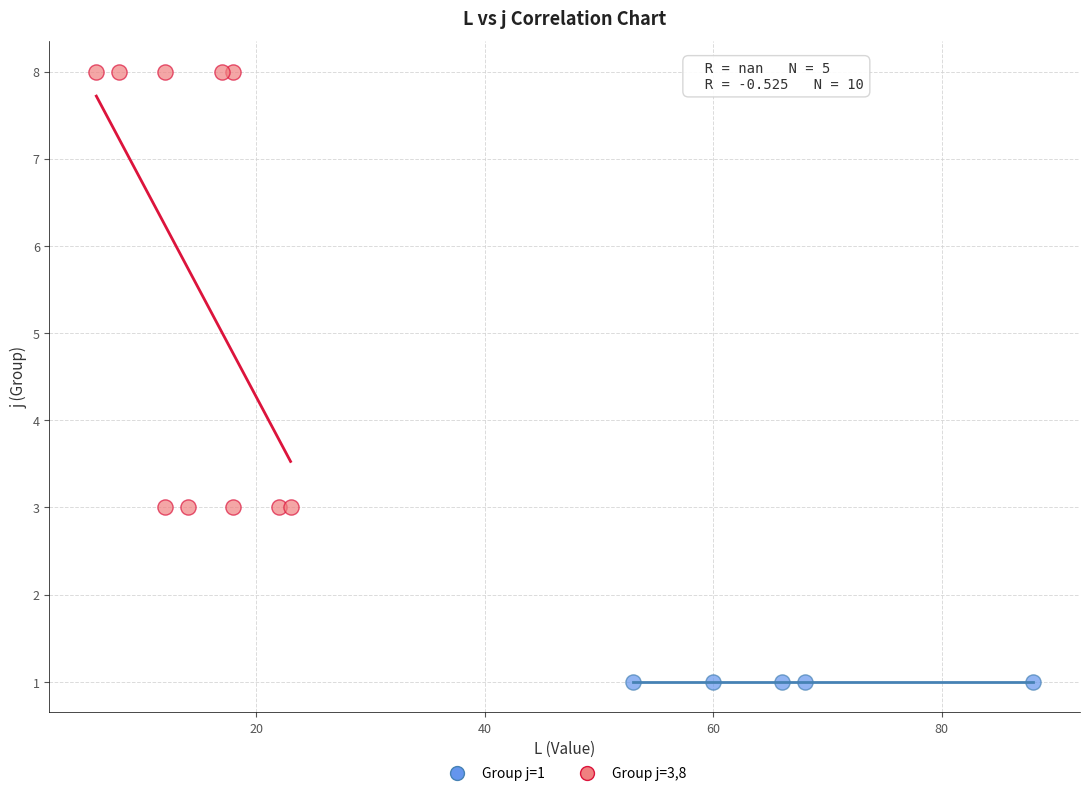

Which series contains the lowest Y value?

Group j=1